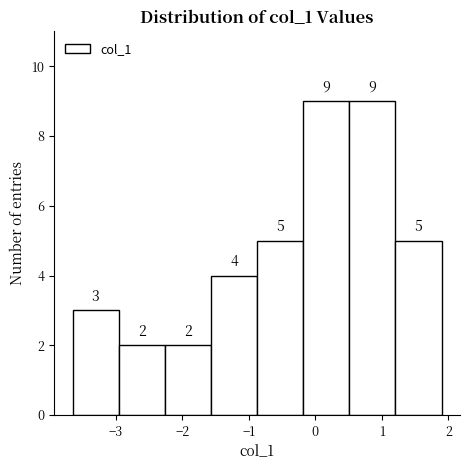

How tall is the bar that spans -2.3 to -1.6 on the x-axis? The bar edges are not printed on the chart, so give them approximately, as read against the axis.

2